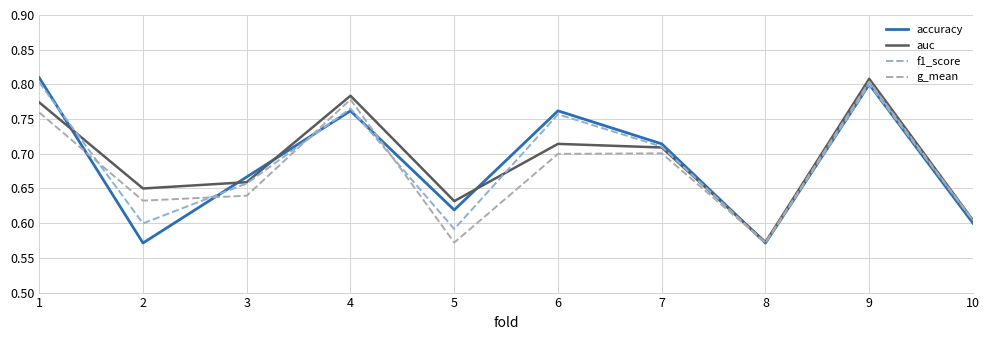

Between 8 and 10, which series saw the biggest shift?

f1_score